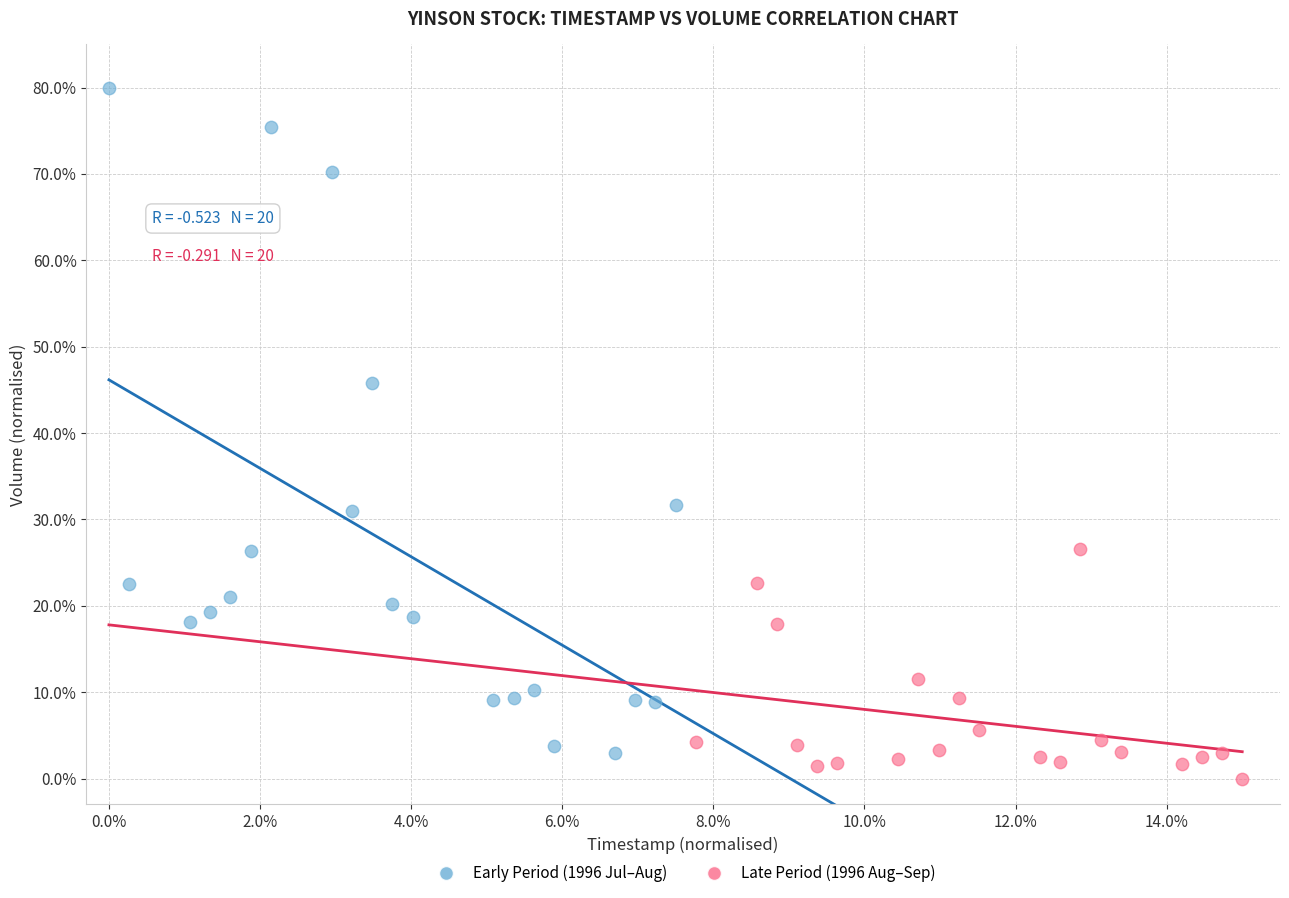

What are all the series names shown in the legend?

Early Period (1996 Jul–Aug), Late Period (1996 Aug–Sep)